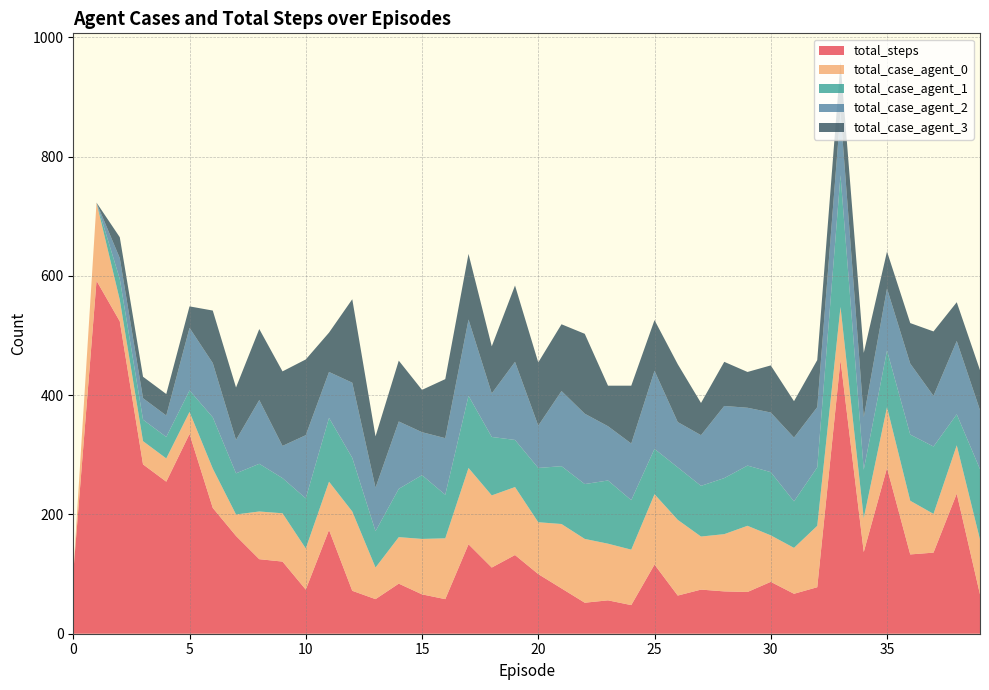

Which series has the widest spread of values?

total_steps